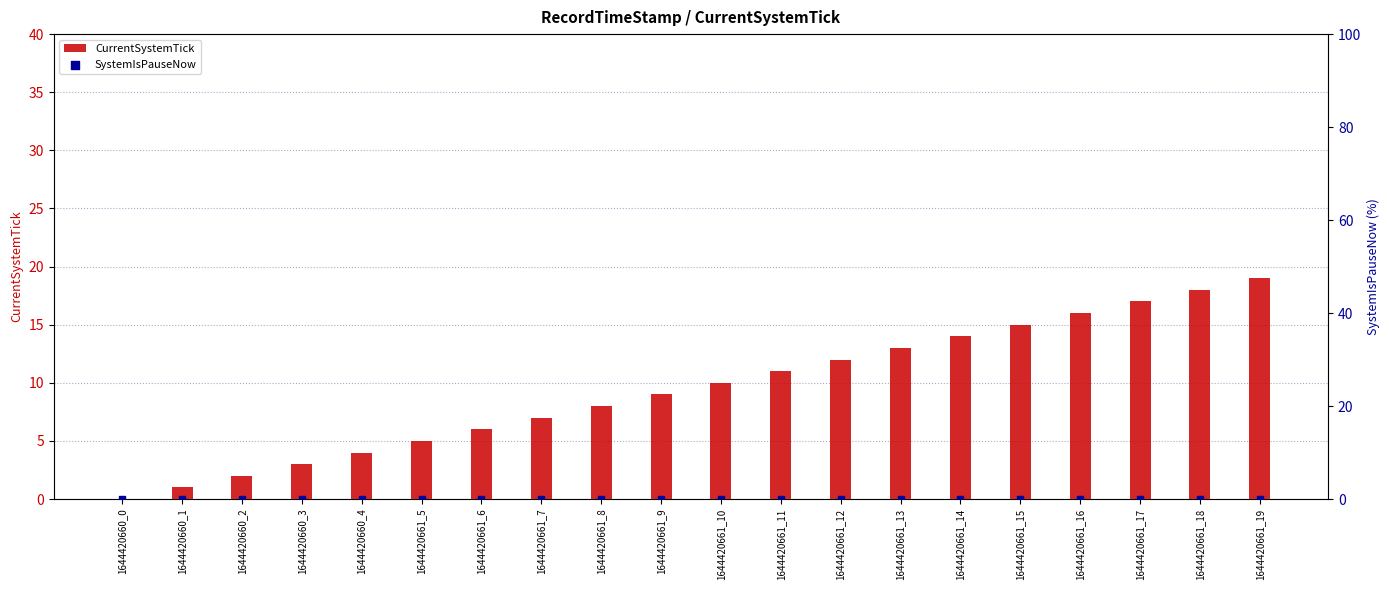

Is the value of CurrentSystemTick at 1644420660_1 greater than the value of SystemIsPauseNow at 1644420661_12?

Yes